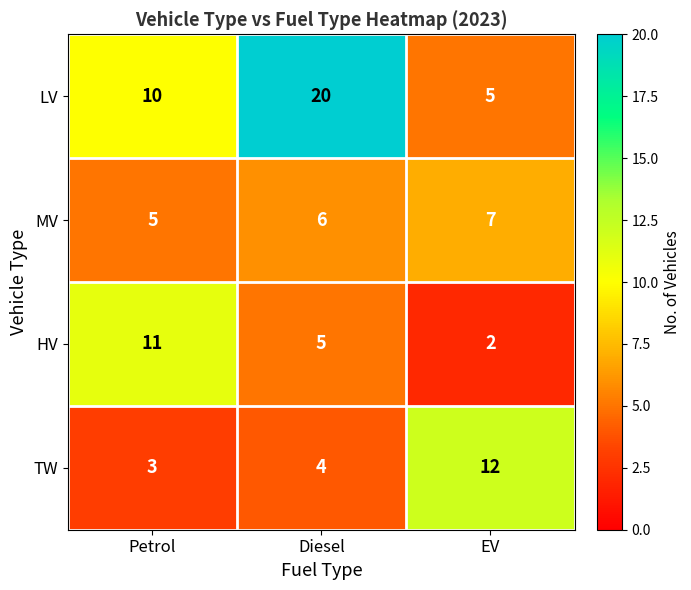

How many data points does each series have?

3